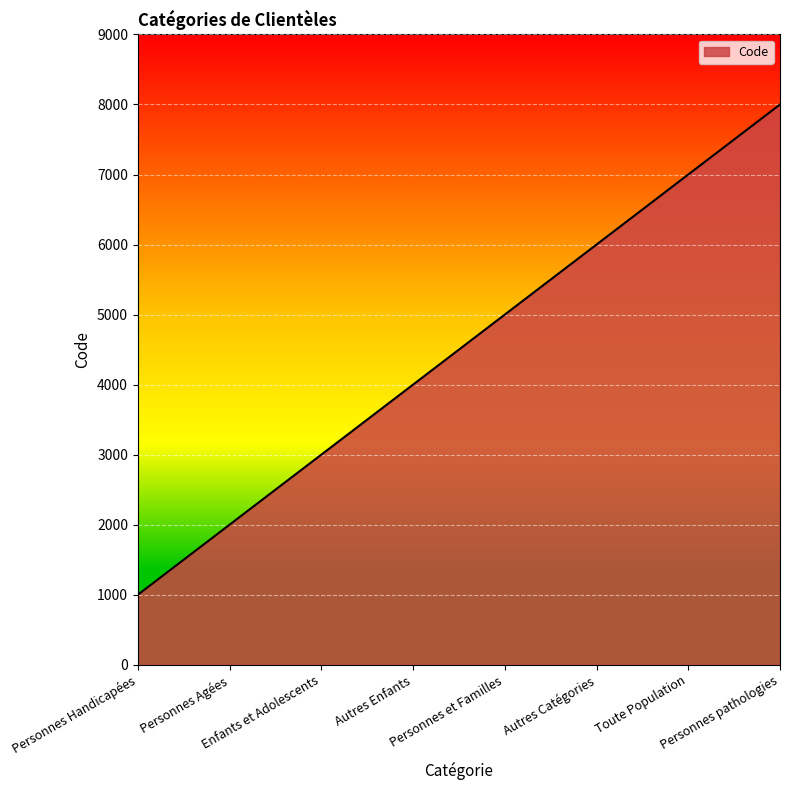

How many values are below 5000?

4